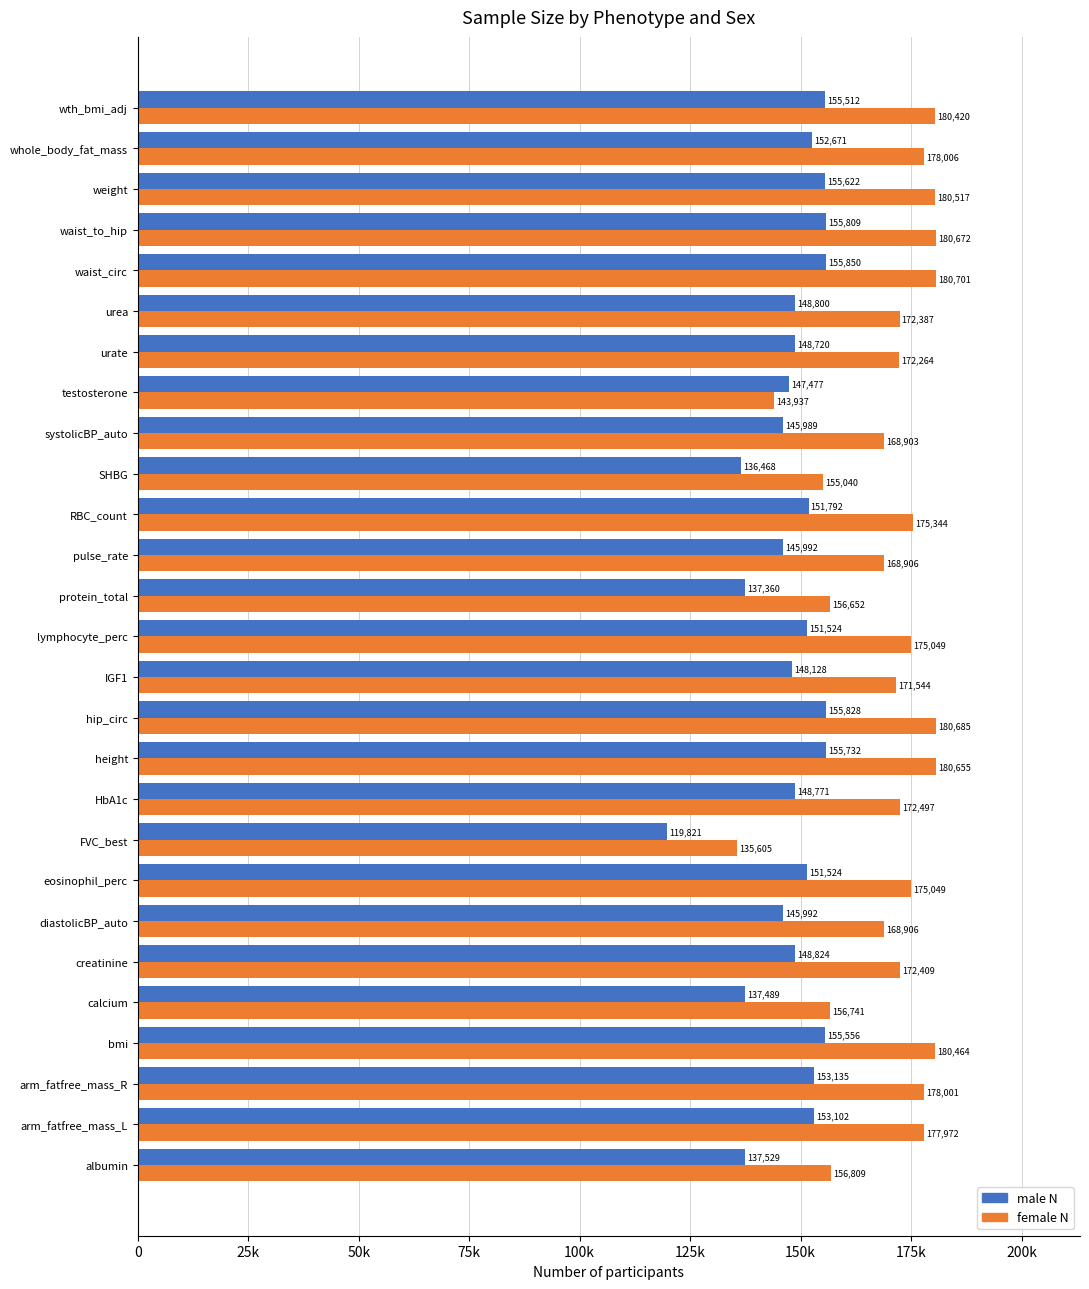

What is the highest value of the male N series?

155850